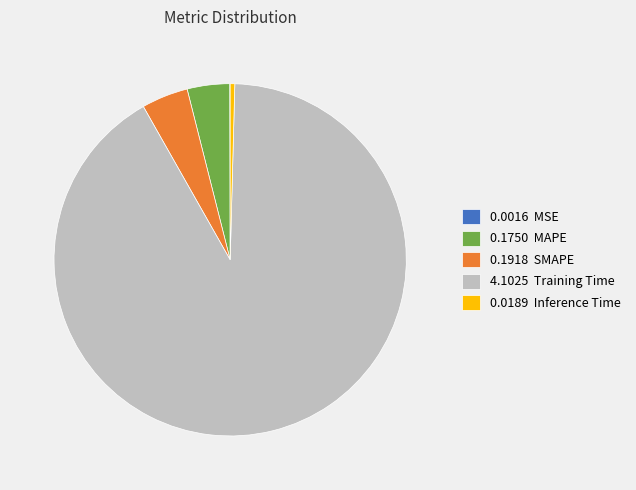

Does 4.1025 Training Time account for over 50% of the chart?

Yes